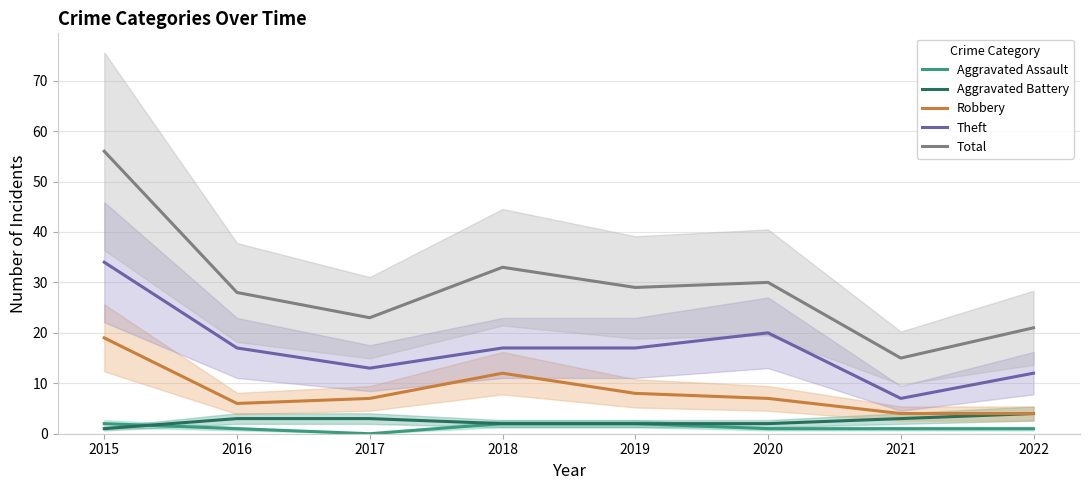

List the labels in order of Robbery value, largest first.

2015, 2018, 2019, 2017, 2020, 2016, 2021, 2022